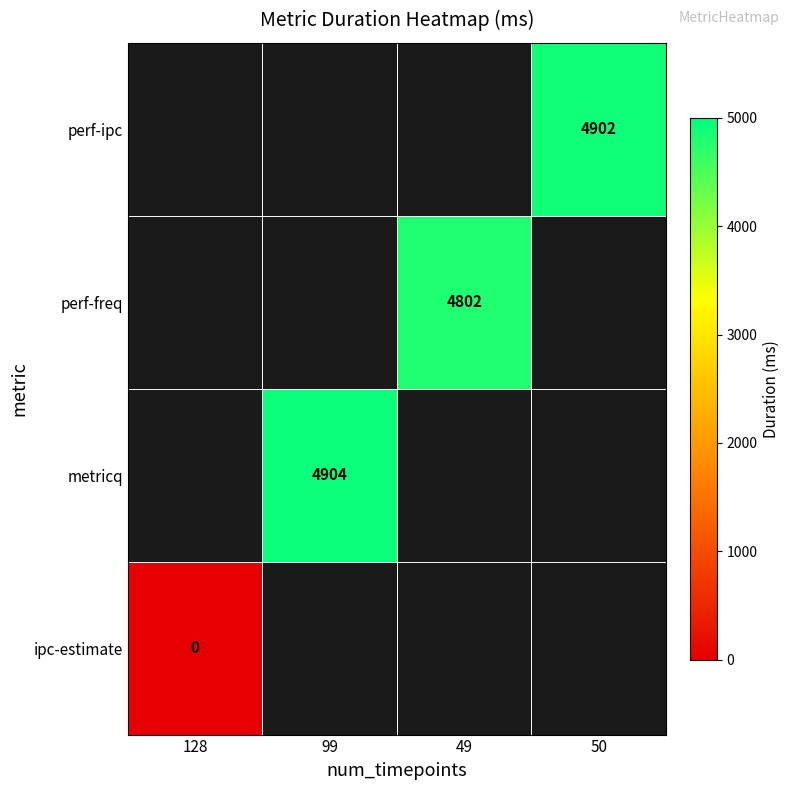

Is it true that perf-freq equals 4802 at 49?

True